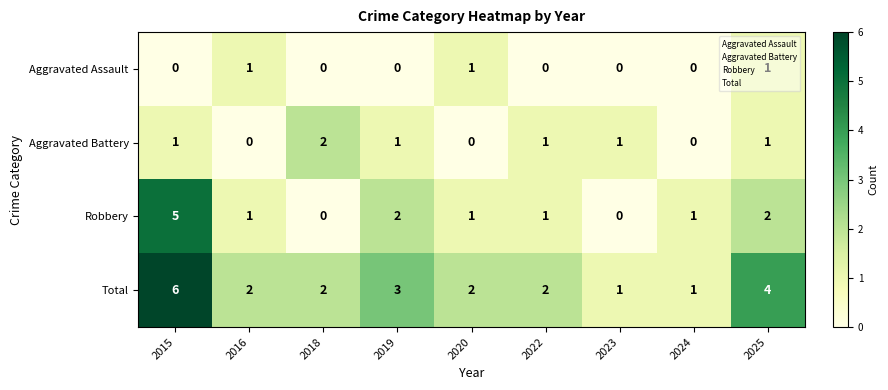

What is the approximate value of Total at 2025?

4